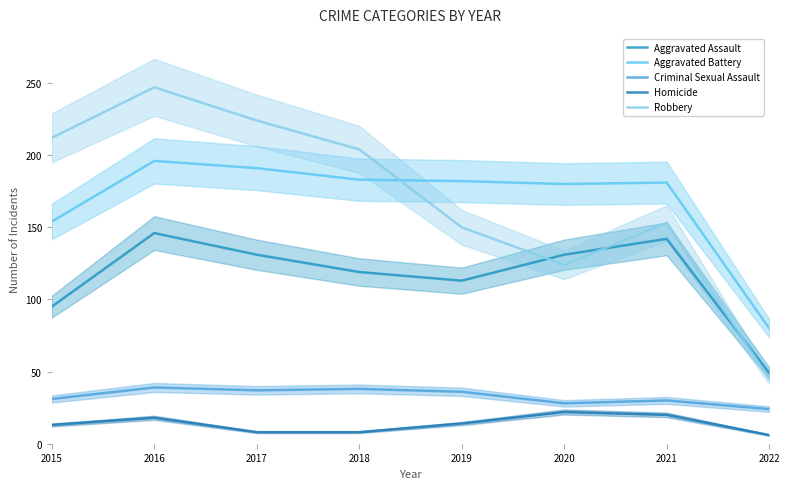

True or false: Aggravated Battery and Criminal Sexual Assault cross at least once.

False